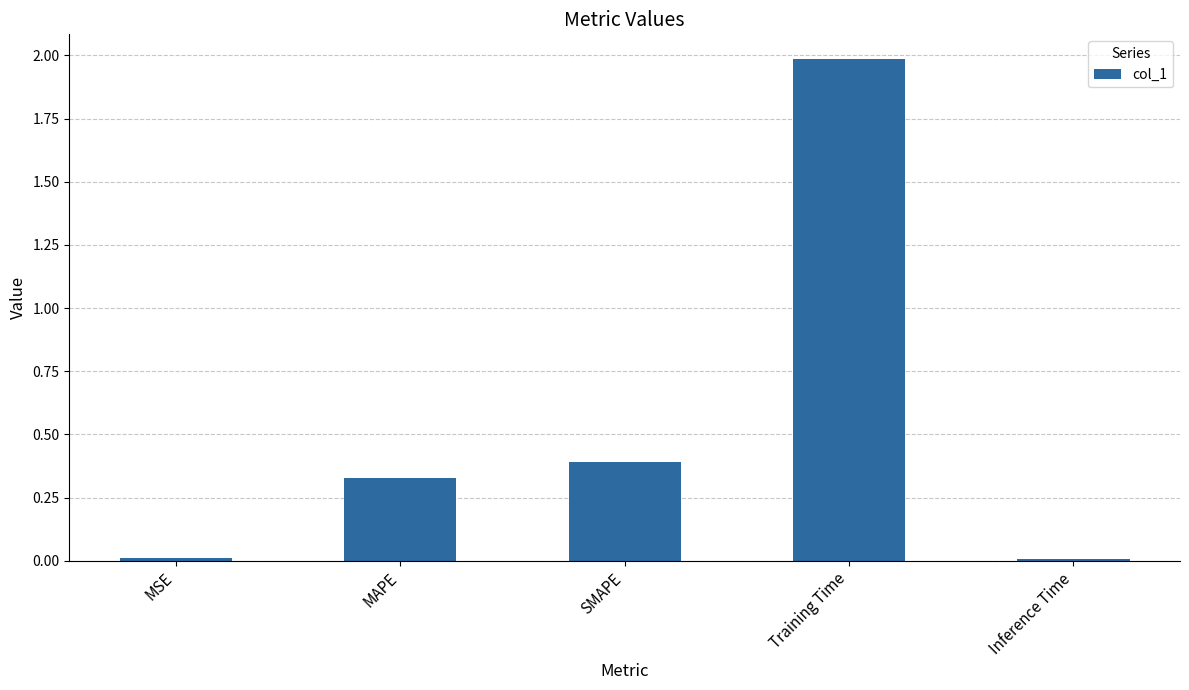

What is the greatest value displayed?

2.0